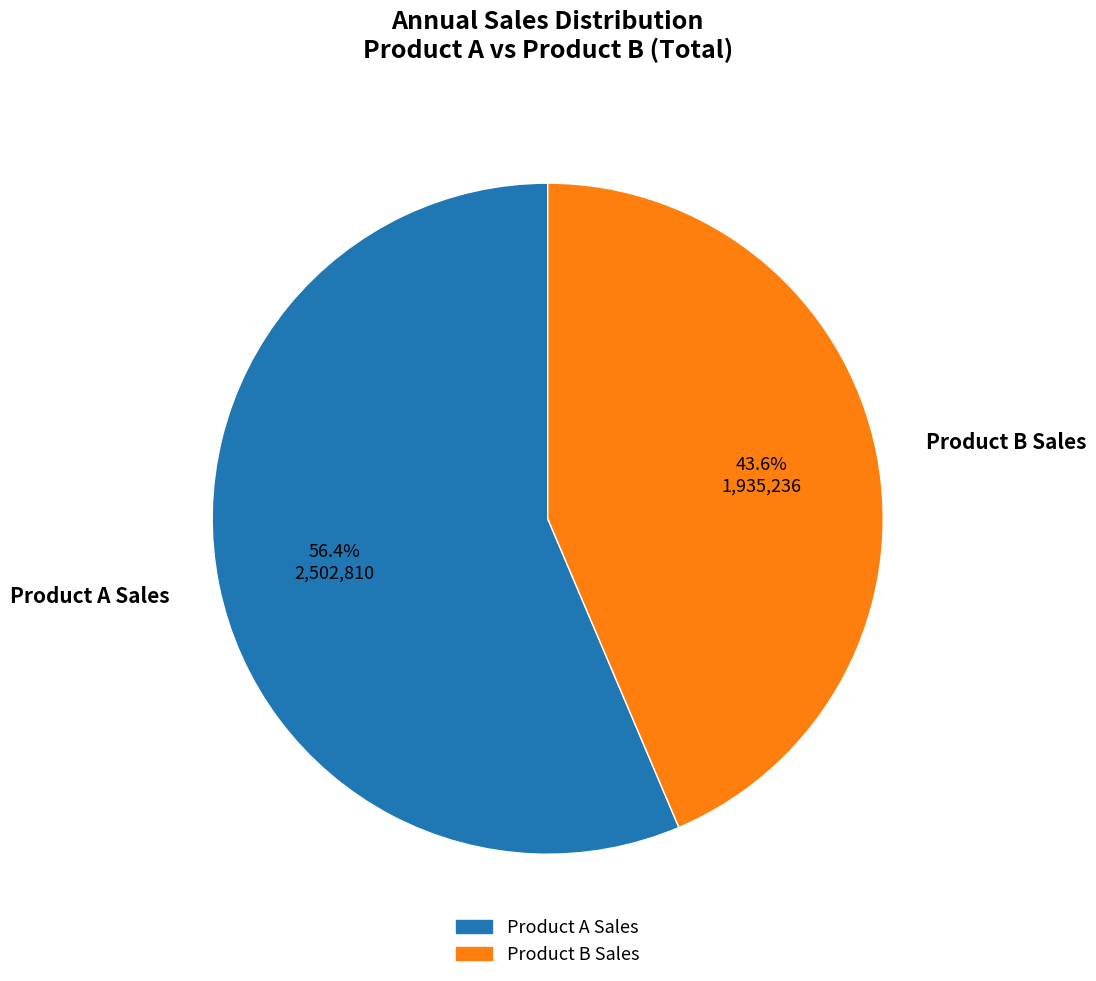

Which category has the smallest portion of the pie?

Product B Sales